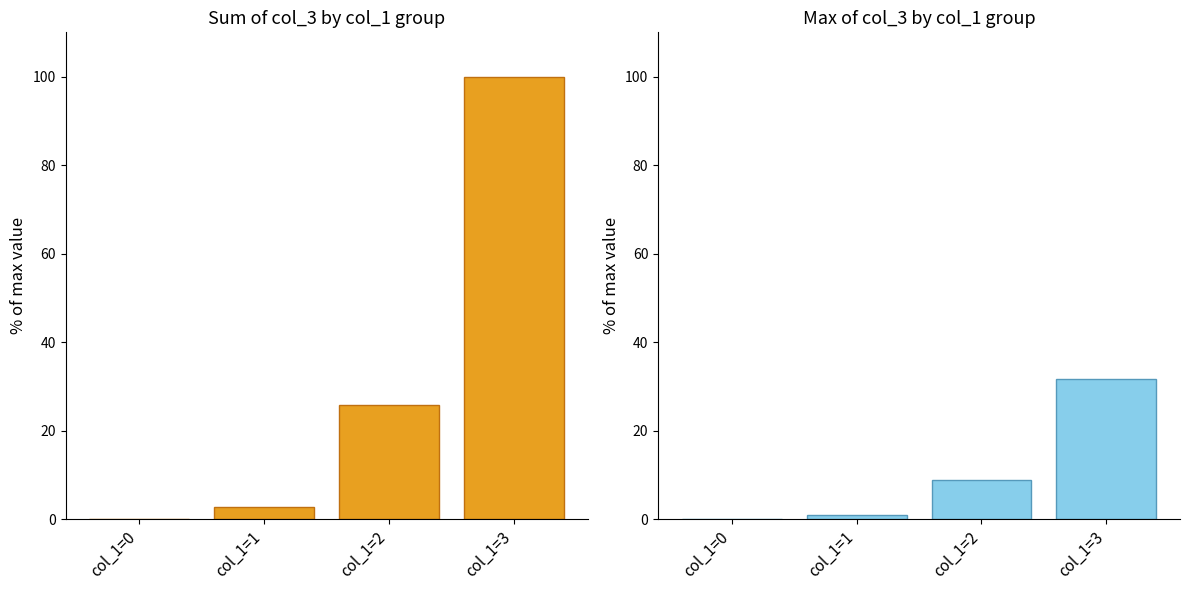

At which category does the chart reach its peak across all series?

col_1=3